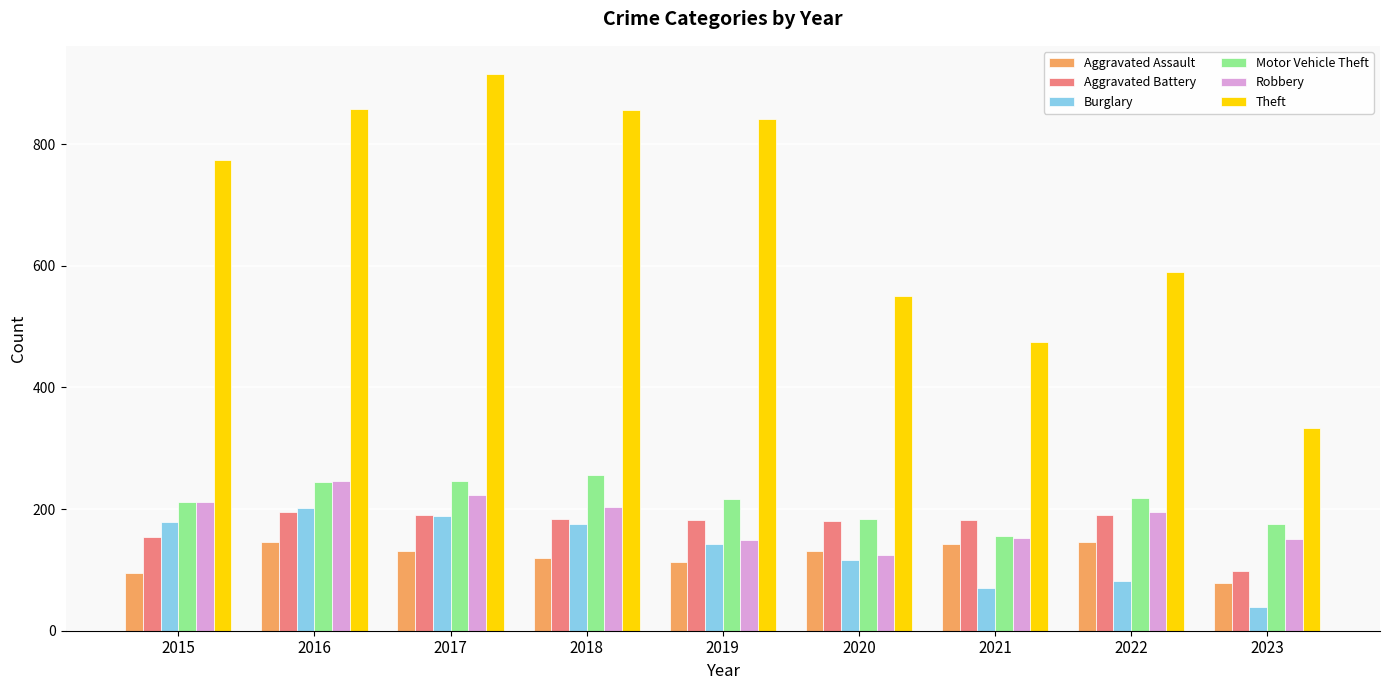

Read the Aggravated Battery value at 2020, to the nearest 5.

180